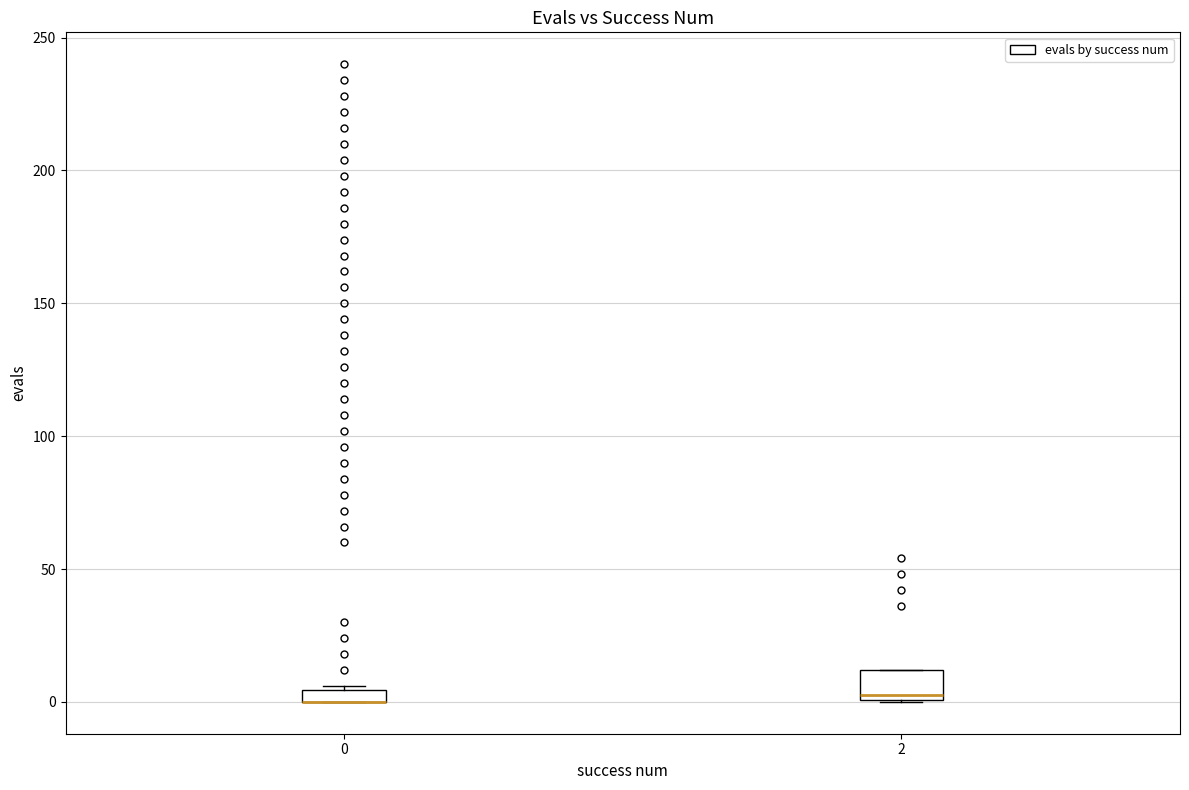

Which box is the tallest, from its lower edge to its upper edge?

2